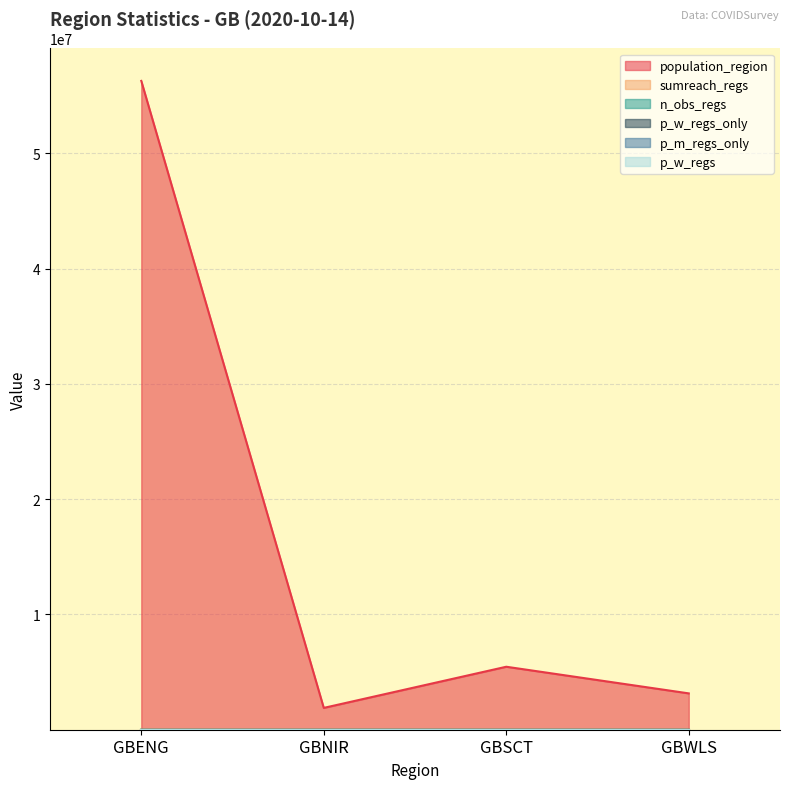

Between GBSCT and GBENG, which is larger?

GBENG